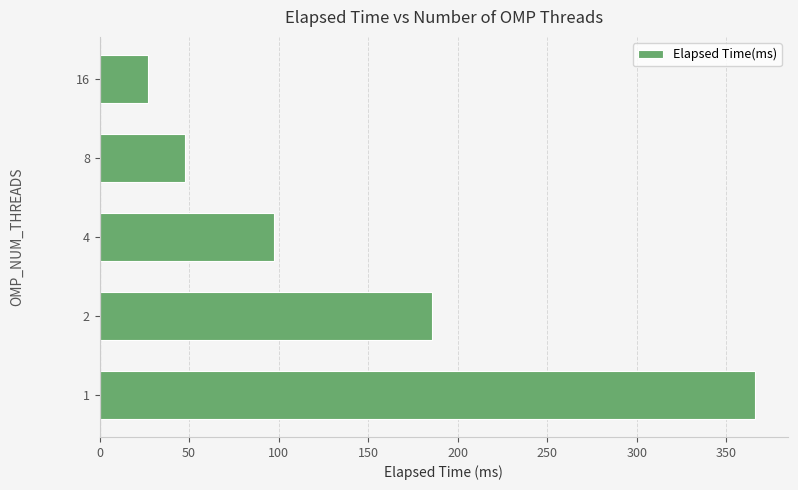

How many categories are shown in the chart?

5